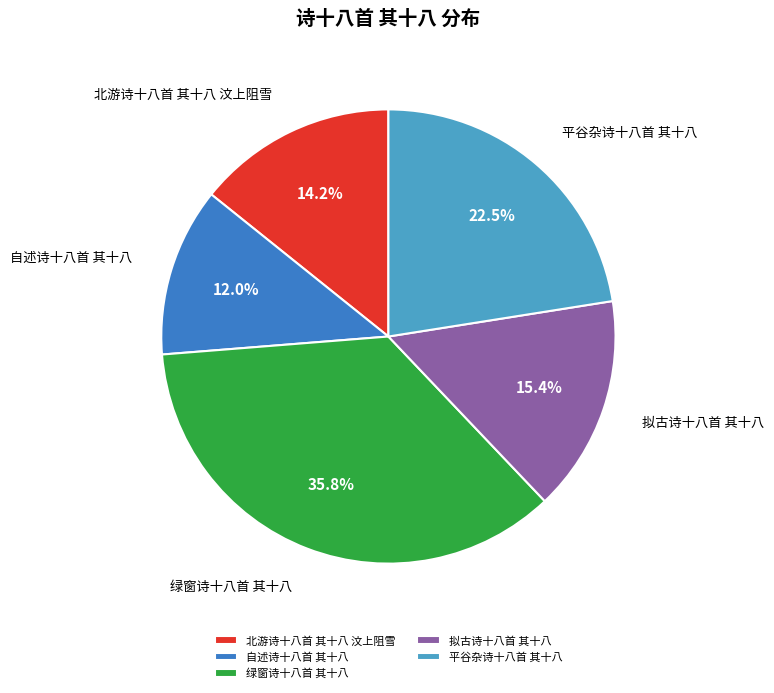

What percentage is the 绿窗诗十八首 其十八 slice, to the nearest percent?

36%